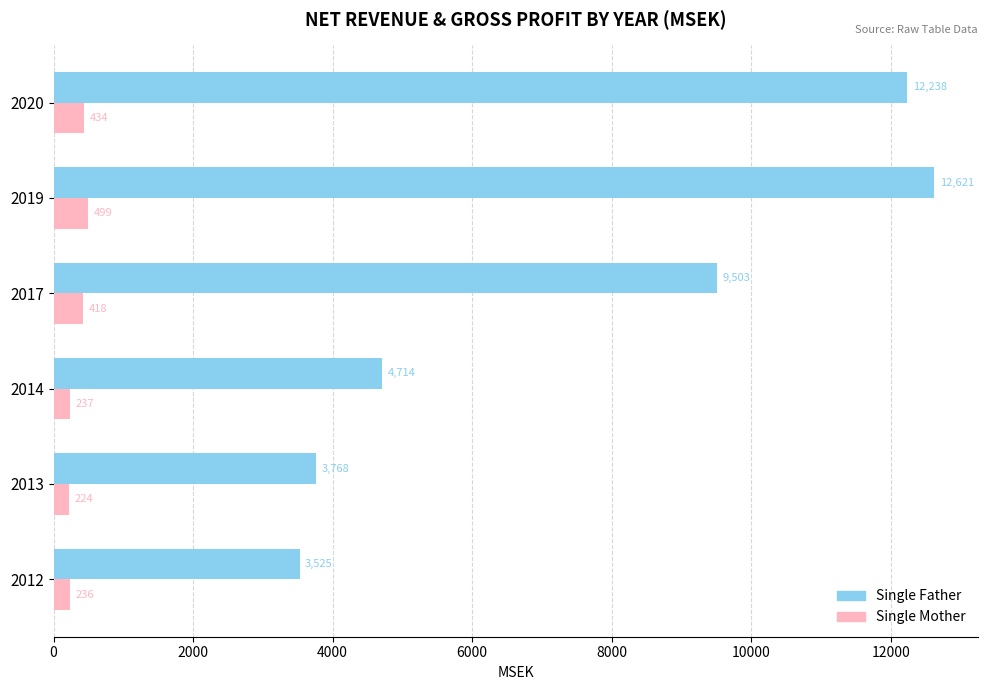

What is the average value of the Single Father series?

7728.2